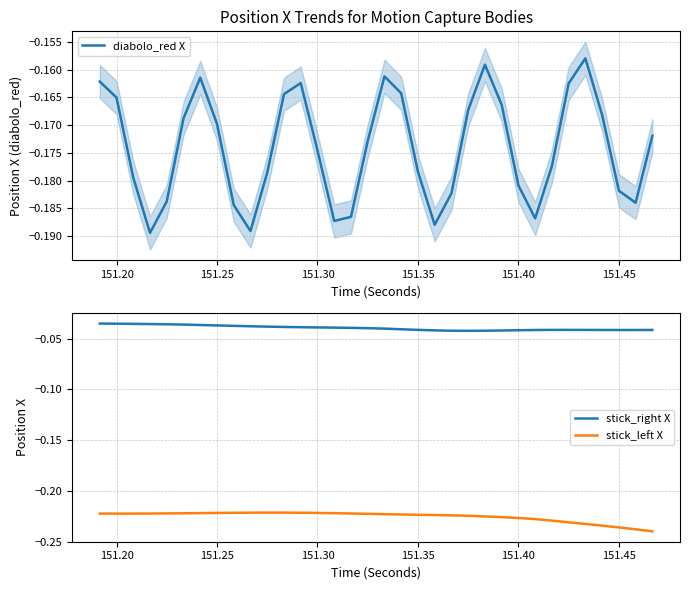

True or false: stick_right X and stick_left X cross at least once.

False